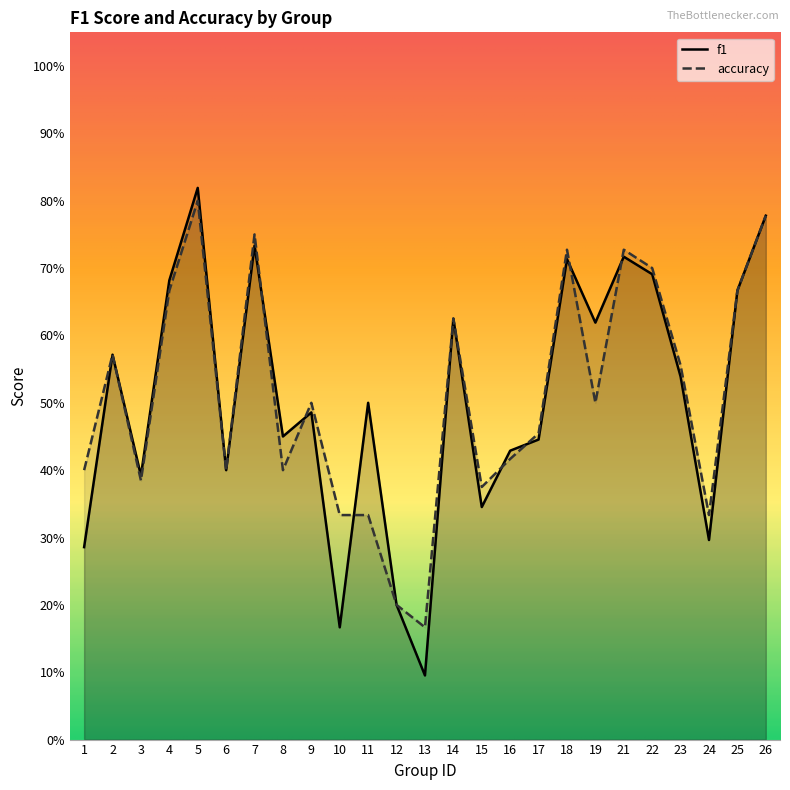

What is the difference between the maximum and minimum values in the accuracy series?

0.6